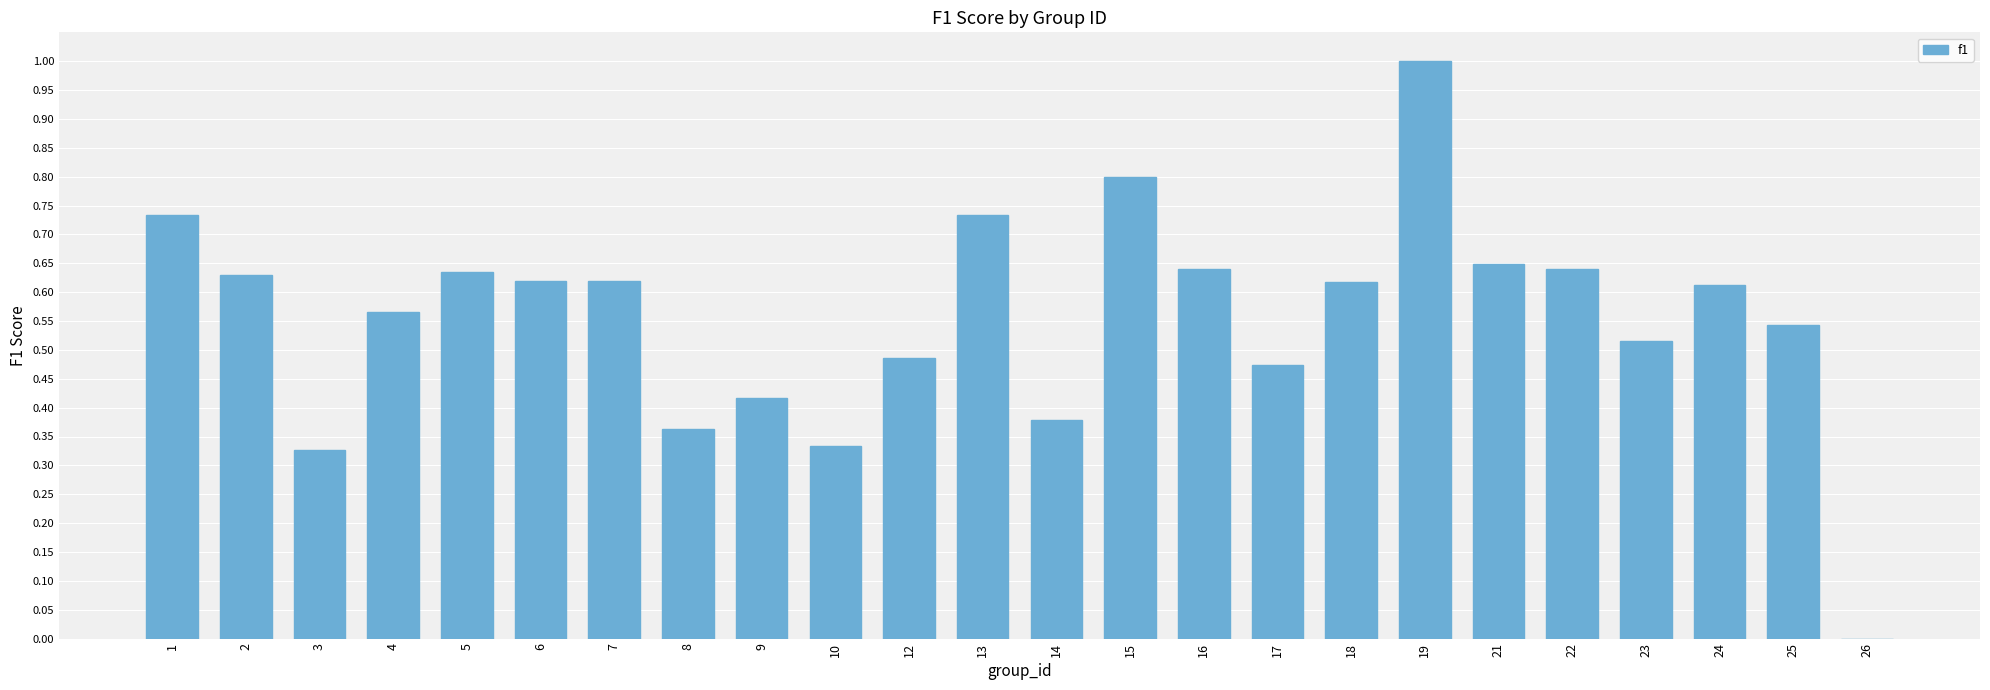

The value at 4 is 0.2. True or false?

False